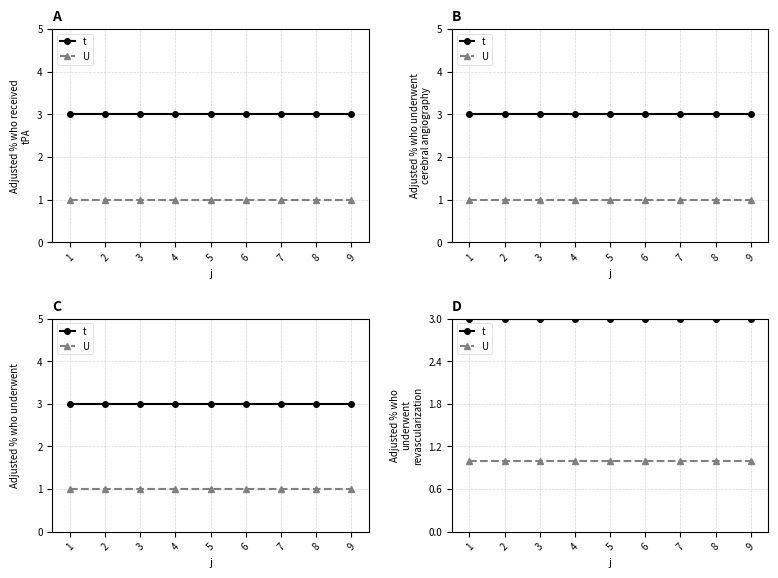

True or false: t and U intersect in this chart.

False